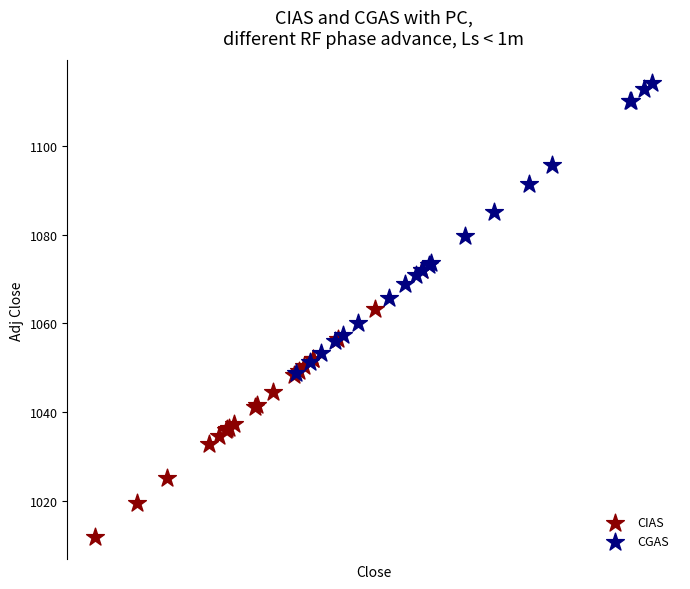

Which series contains the highest Y value?

CGAS